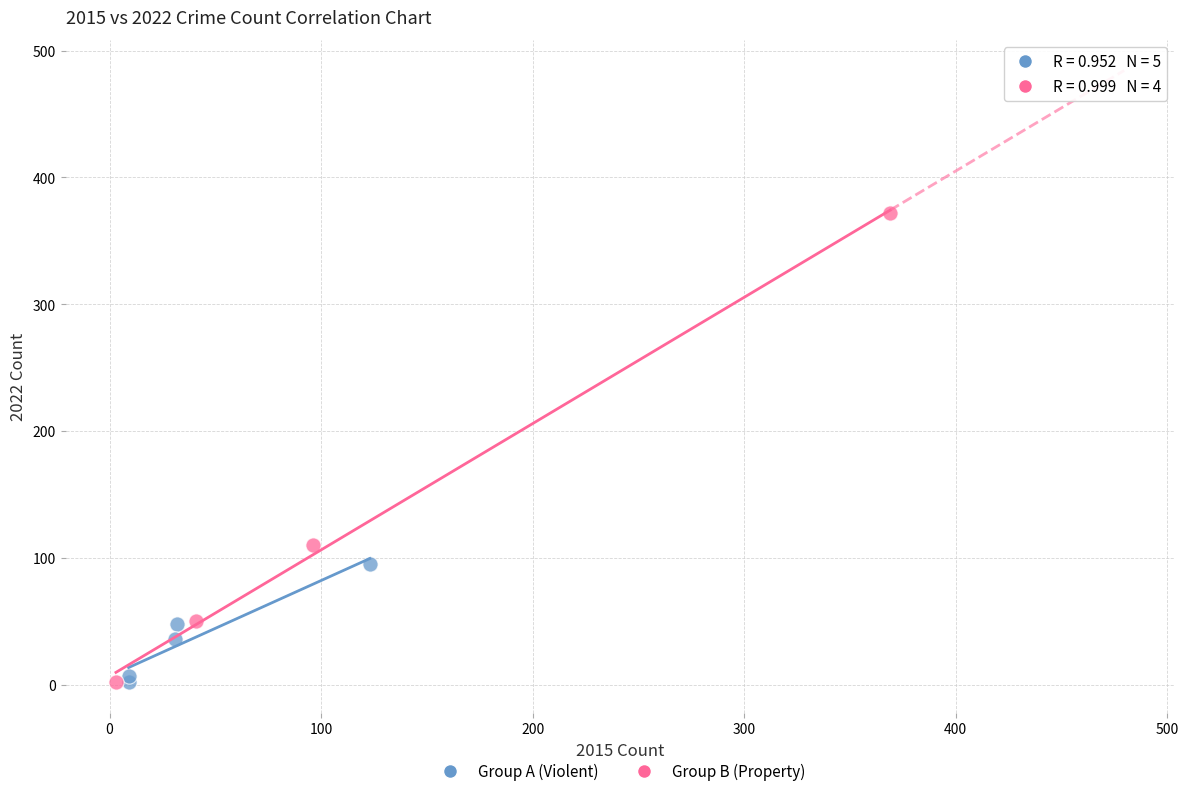

Which series reaches the maximum Y coordinate?

Group B (Property)